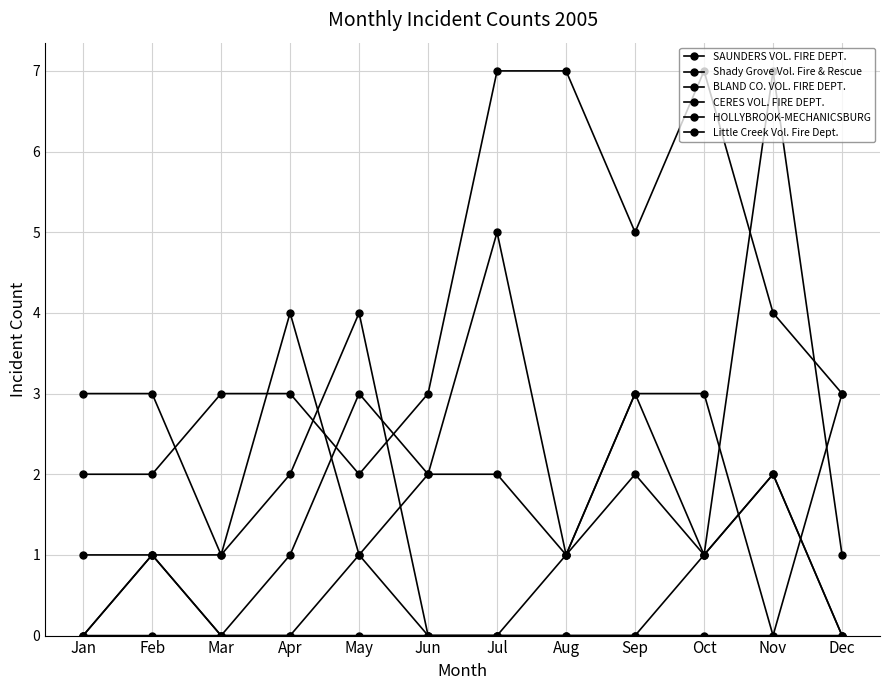

Is the value of SAUNDERS VOL. FIRE DEPT. at Apr greater than the value of BLAND CO. VOL. FIRE DEPT. at Apr?

Yes